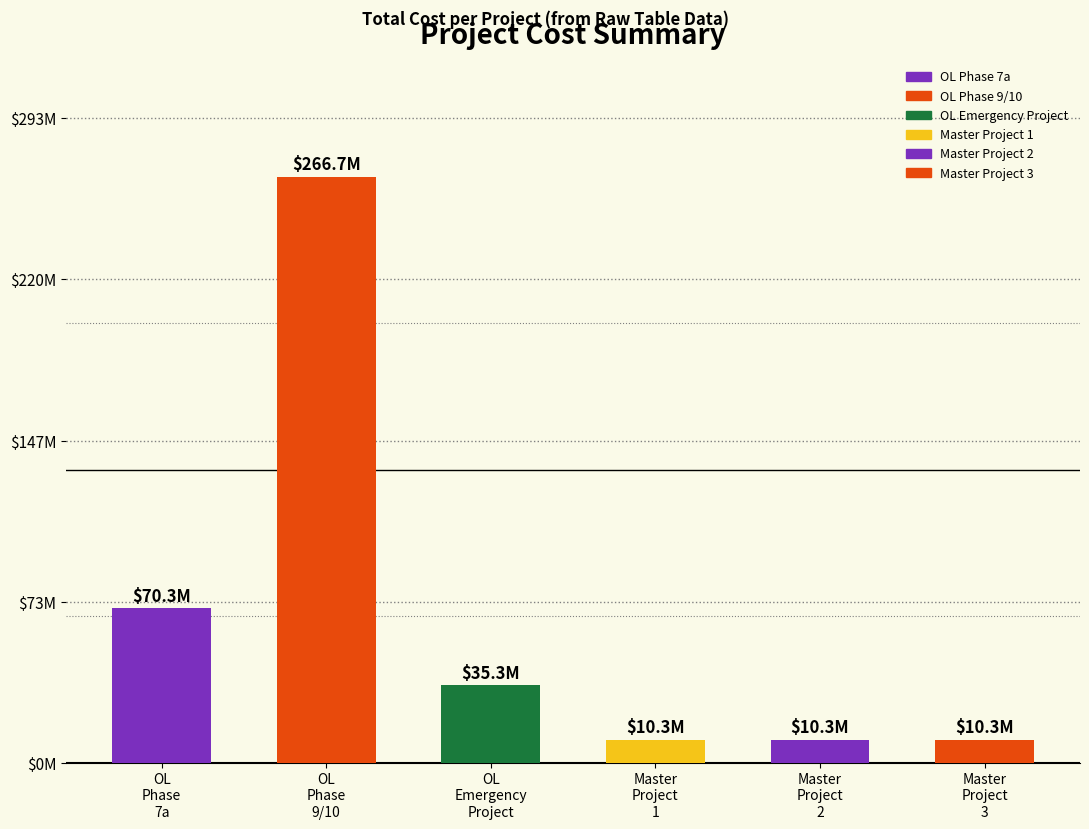

Are the bars horizontal?

No